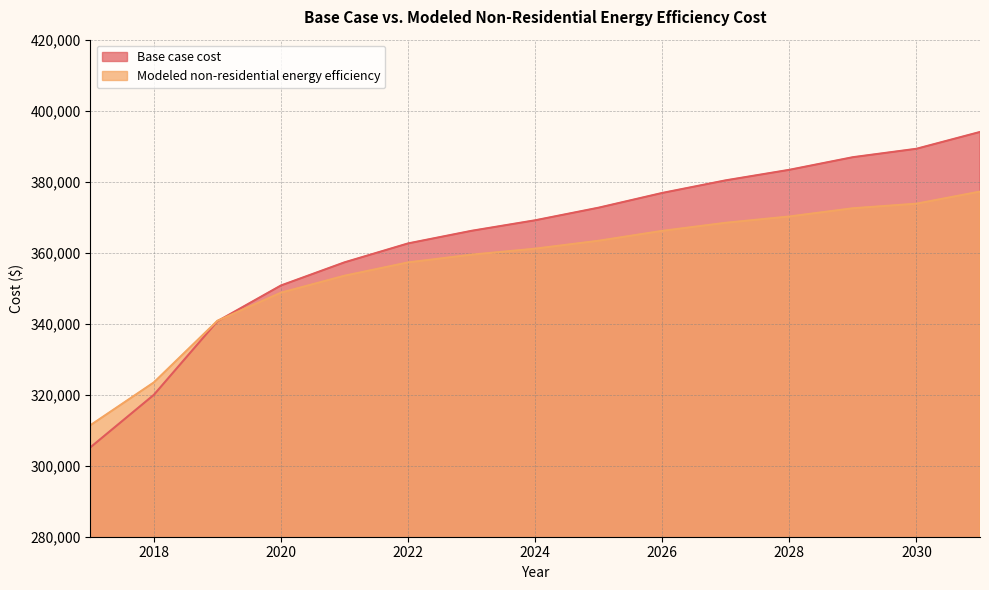

Rank the series by their maximum value, from lowest to highest.

Modeled non-residential energy efficiency, Base case cost